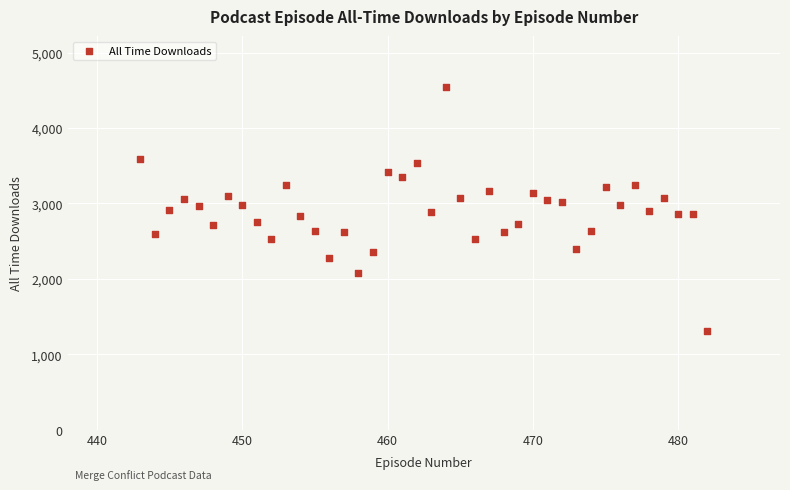

What is the range of Y values (max minus min)?

3231